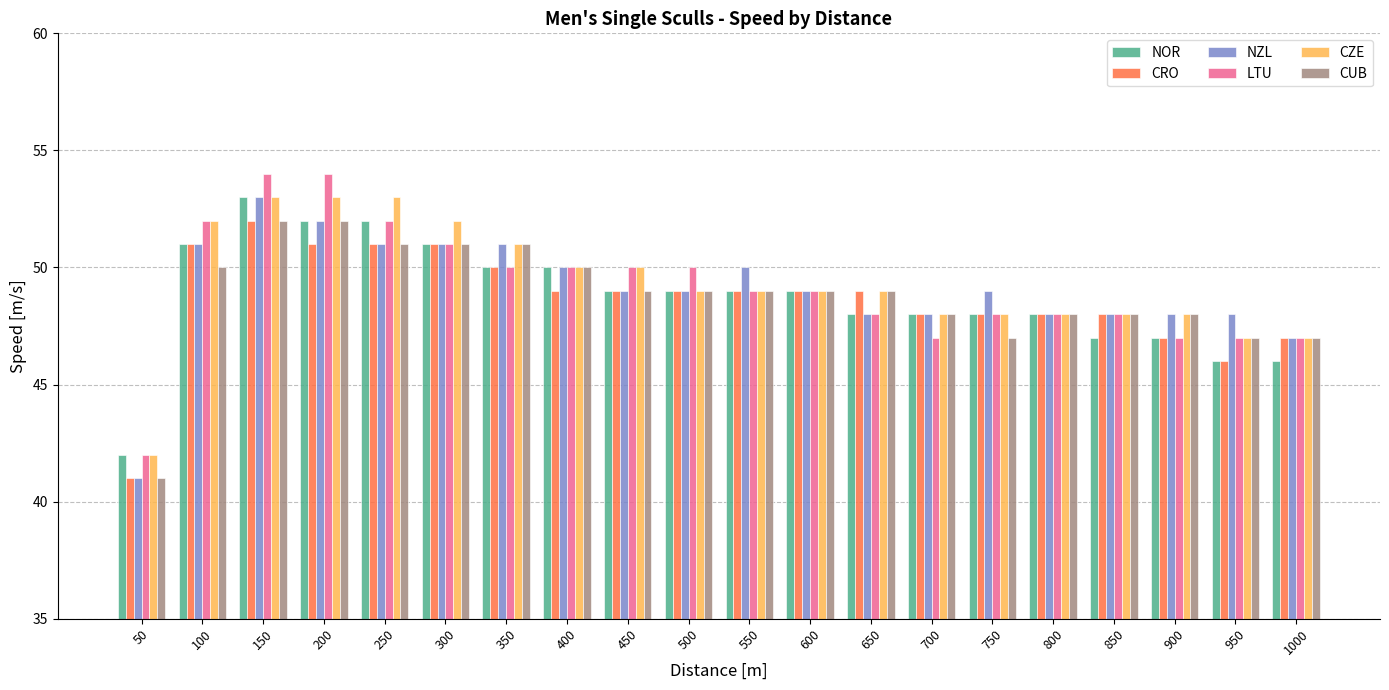

At which label does NZL first exceed 49?

100